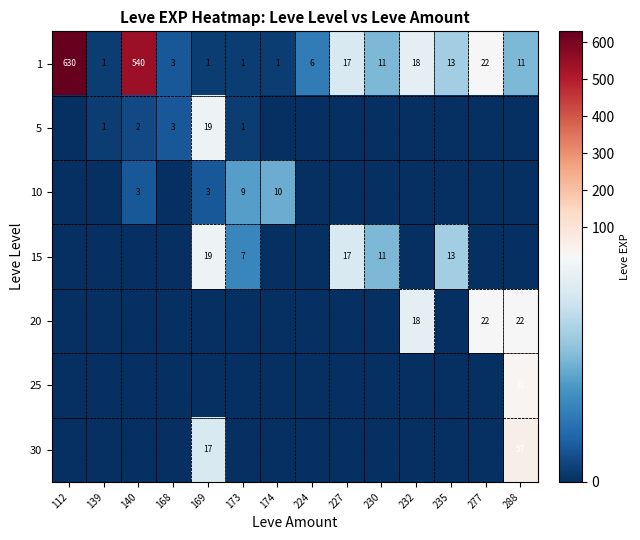

Is the value of 5 at 139 greater than the value of 25 at 288?

No